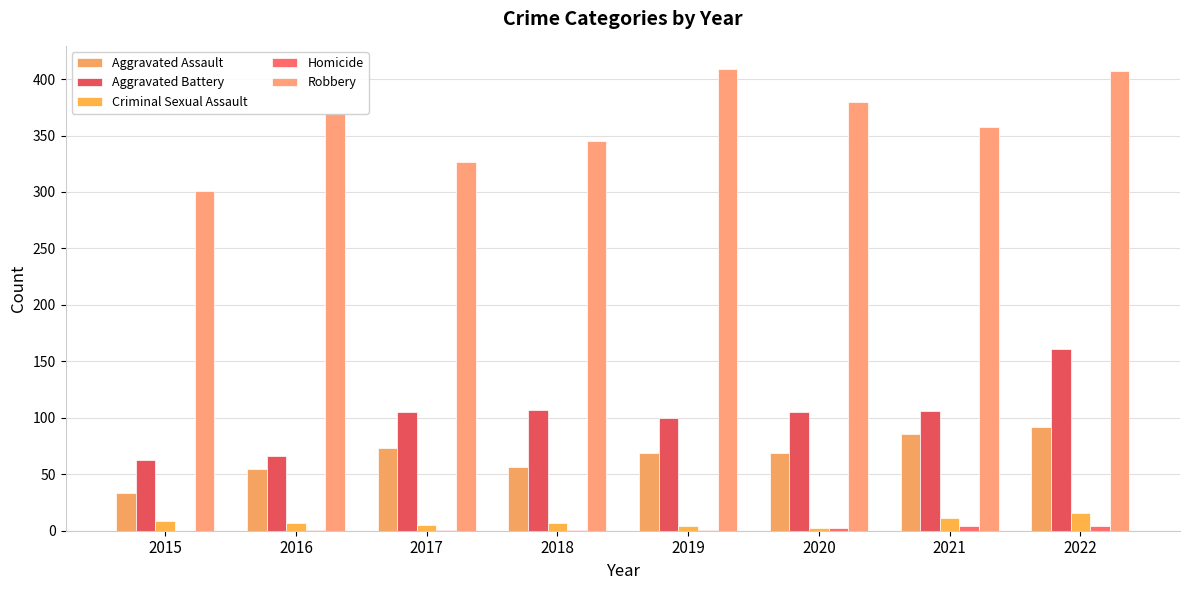

Rank the series by their maximum value, from lowest to highest.

Homicide, Criminal Sexual Assault, Aggravated Assault, Aggravated Battery, Robbery